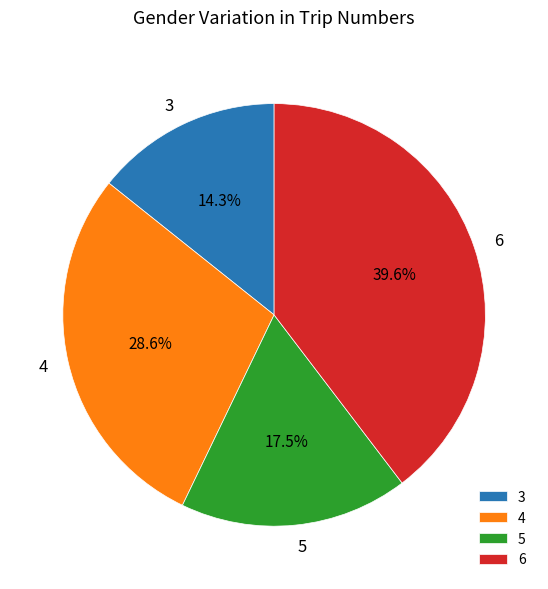

Rank the categories by value from highest to lowest.

6, 4, 5, 3